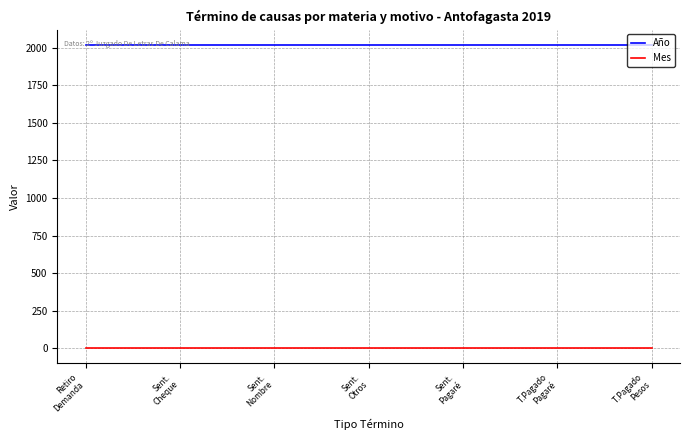

Rank the series by their average value, from highest to lowest.

Año, Mes